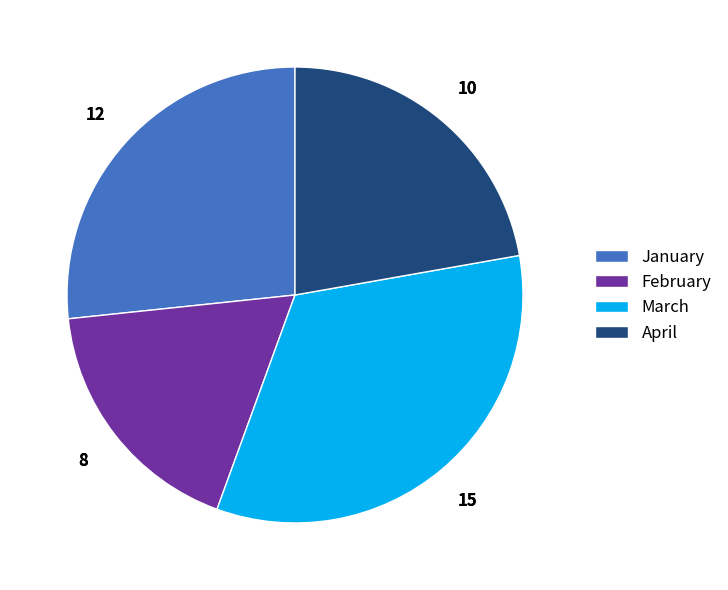

True or false: February accounts for 18% of the total.

True